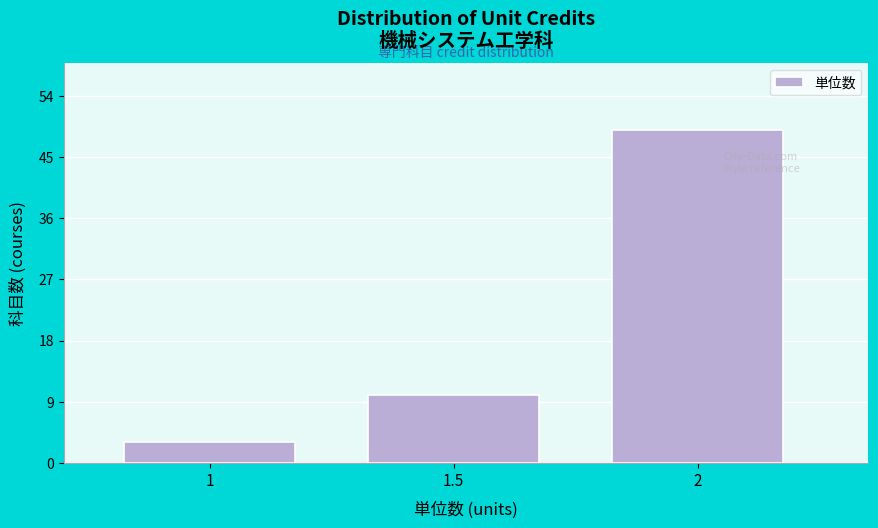

Reading right to left, extract all data points from this chart.

49	10	3